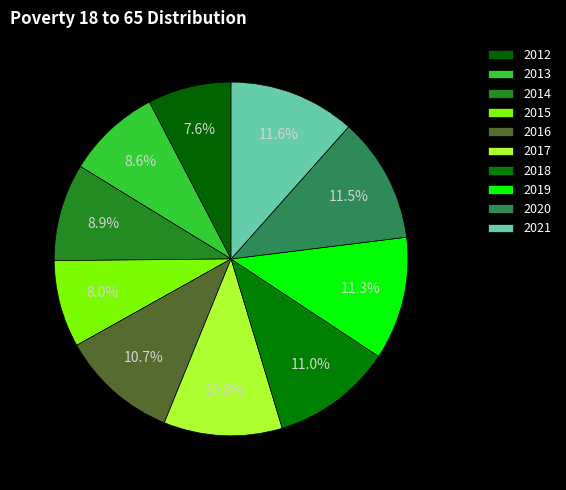

To the nearest percent, what percentage of the pie is 2014?

9%